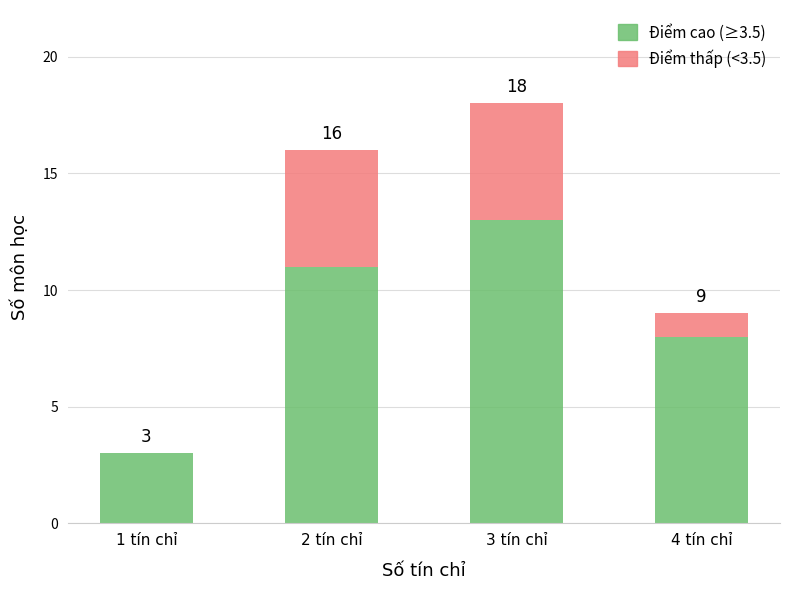

What are all the series names shown in the legend?

Điểm cao (≥3.5), Điểm thấp (<3.5)